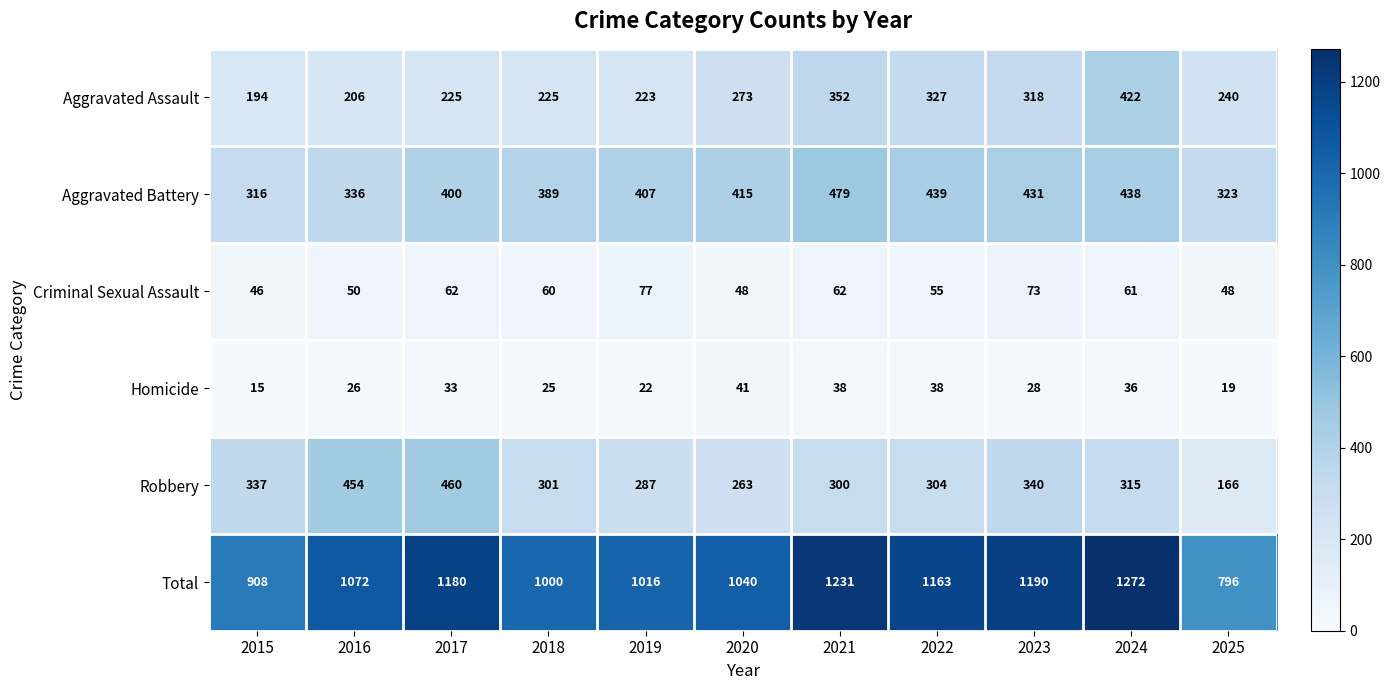

Rank the series at 2019 from highest to lowest value.

Total, Aggravated Battery, Robbery, Aggravated Assault, Criminal Sexual Assault, Homicide